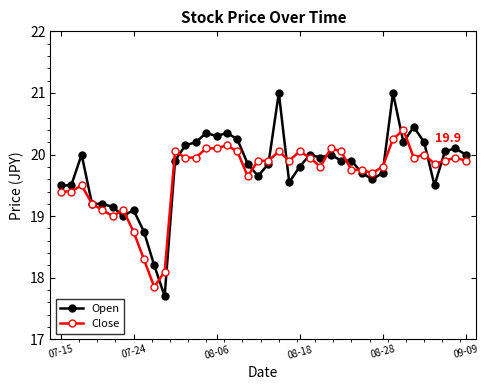

Which series has the widest spread of values?

Open